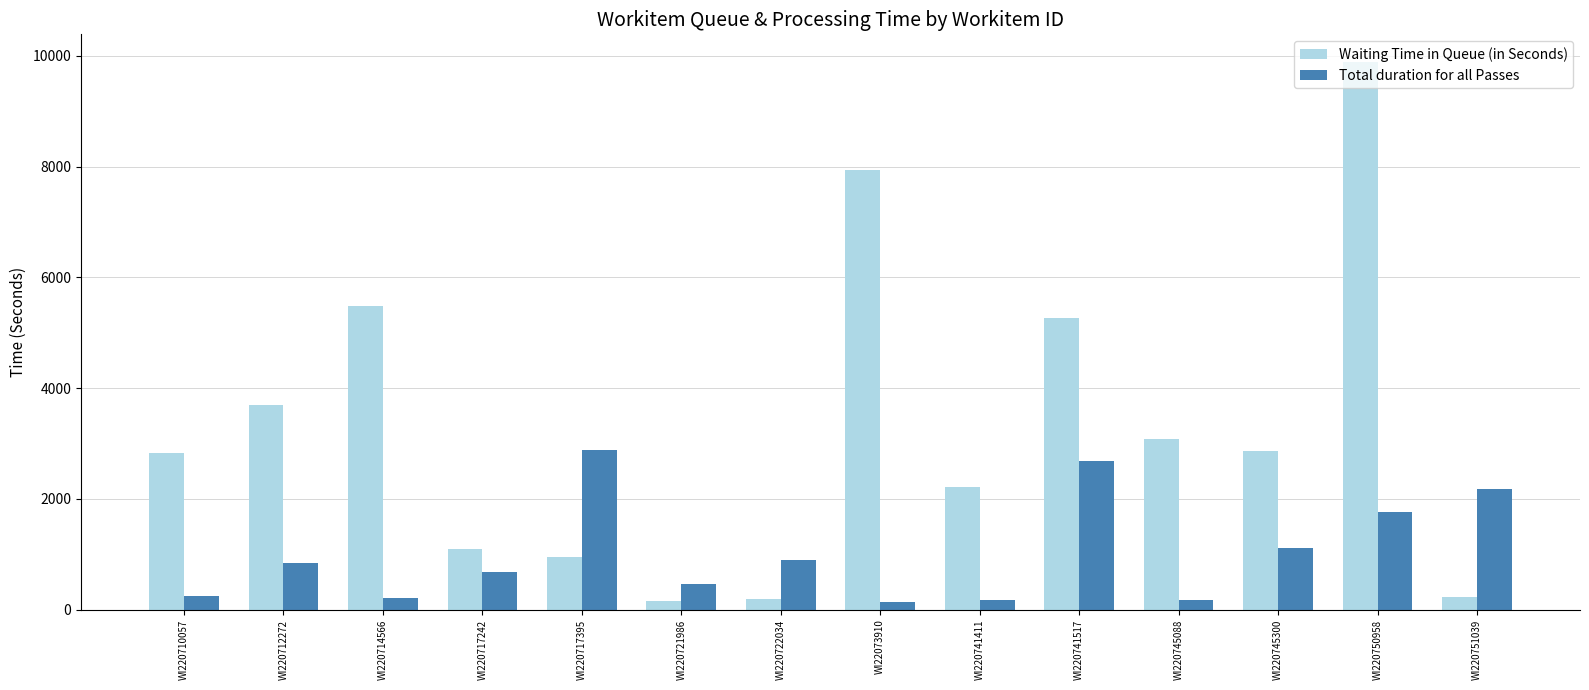

What is the difference between the Total duration for all Passes values at WI220712272 and WI220741517?

1839